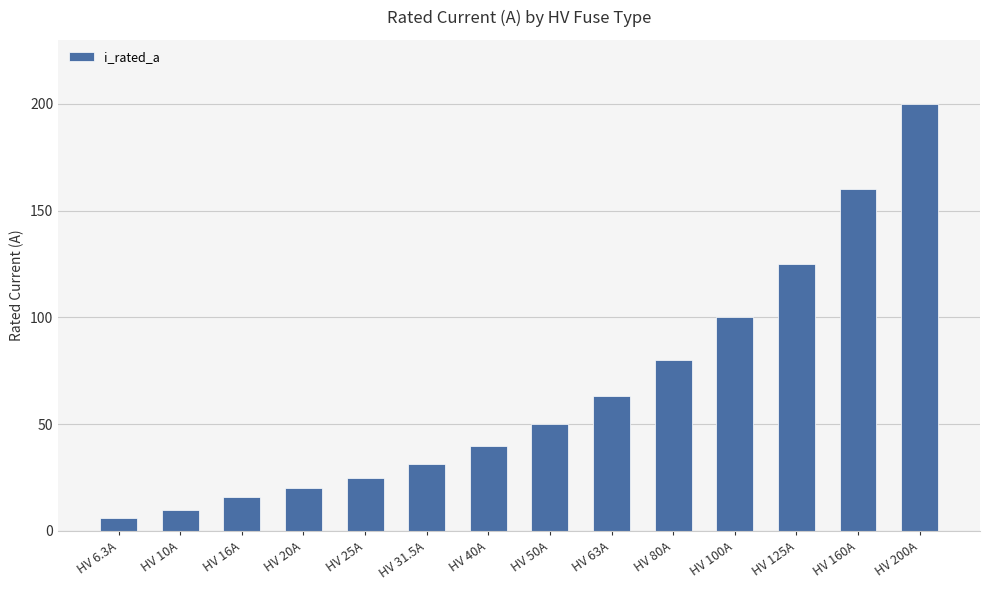

Rank the categories by value from lowest to highest.

HV 6.3A, HV 10A, HV 16A, HV 20A, HV 25A, HV 31.5A, HV 40A, HV 50A, HV 63A, HV 80A, HV 100A, HV 125A, HV 160A, HV 200A